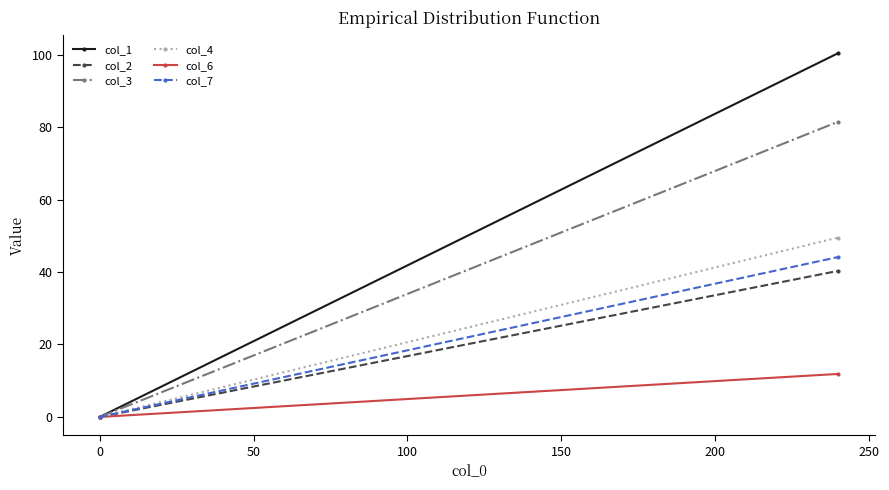

How many values in col_3 are above zero?

1